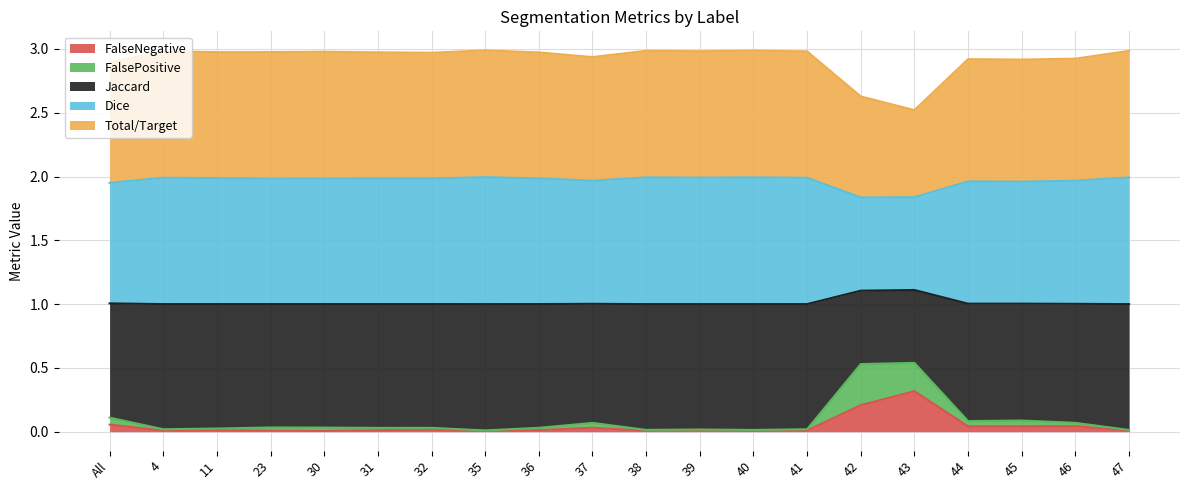

In FalseNegative, how many points are higher than both neighbors (excluding endpoints)?

6